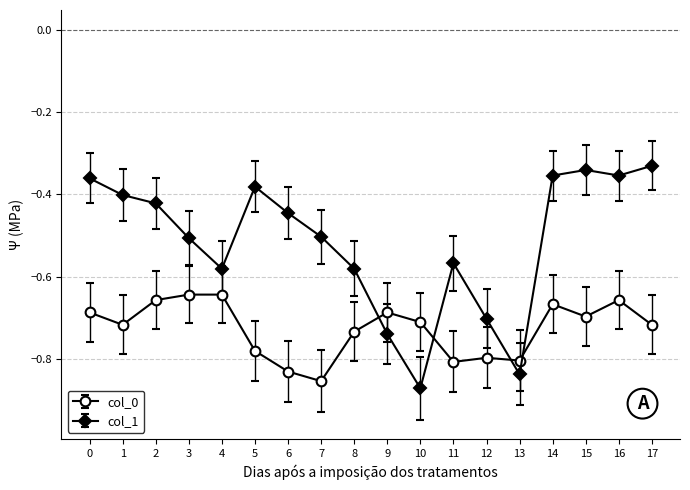

Between which two adjacent categories do col_1 and col_0 first intersect?

8 and 9